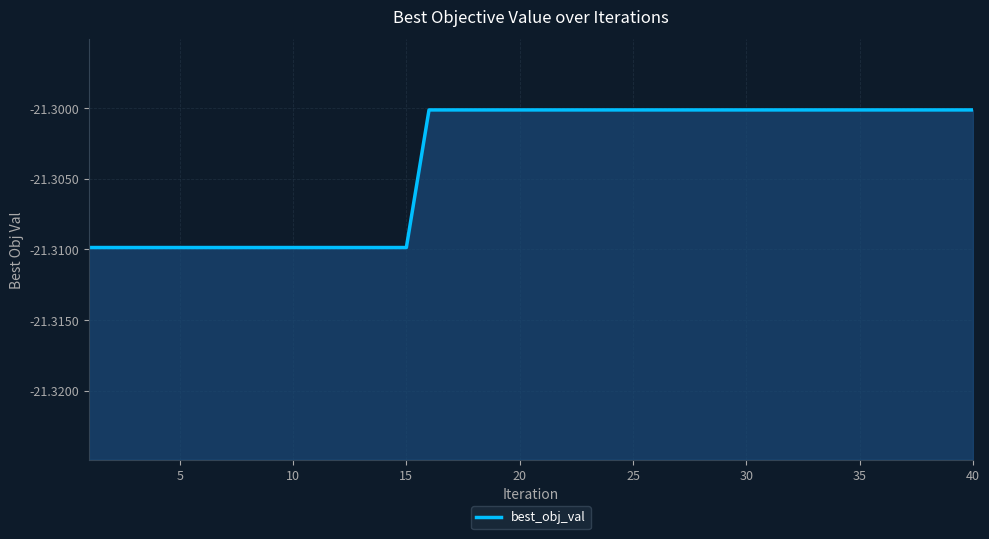

What is the value of the 32nd point from the left?

-21.3